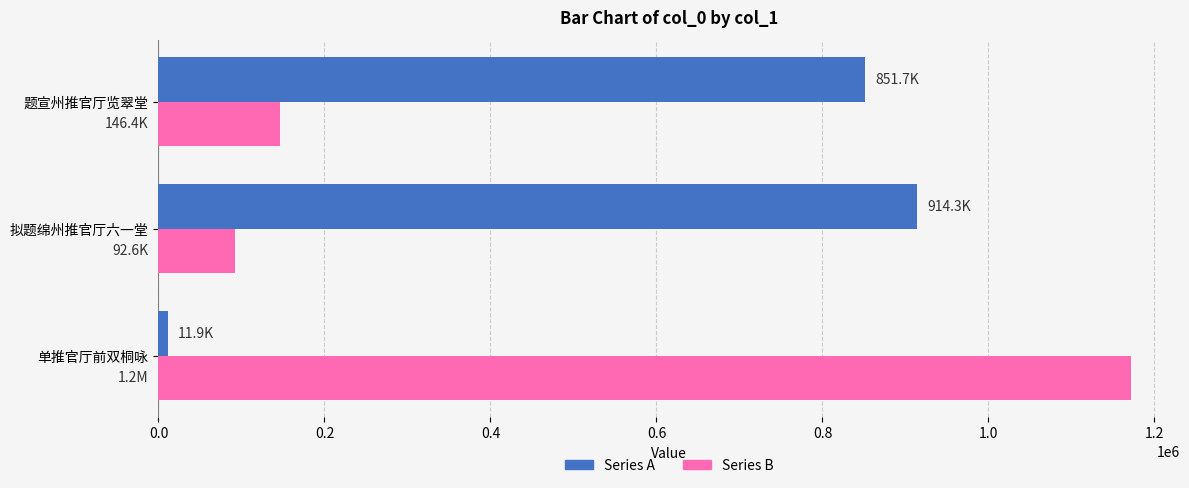

Rank the series by their maximum value, from highest to lowest.

Series B, Series A